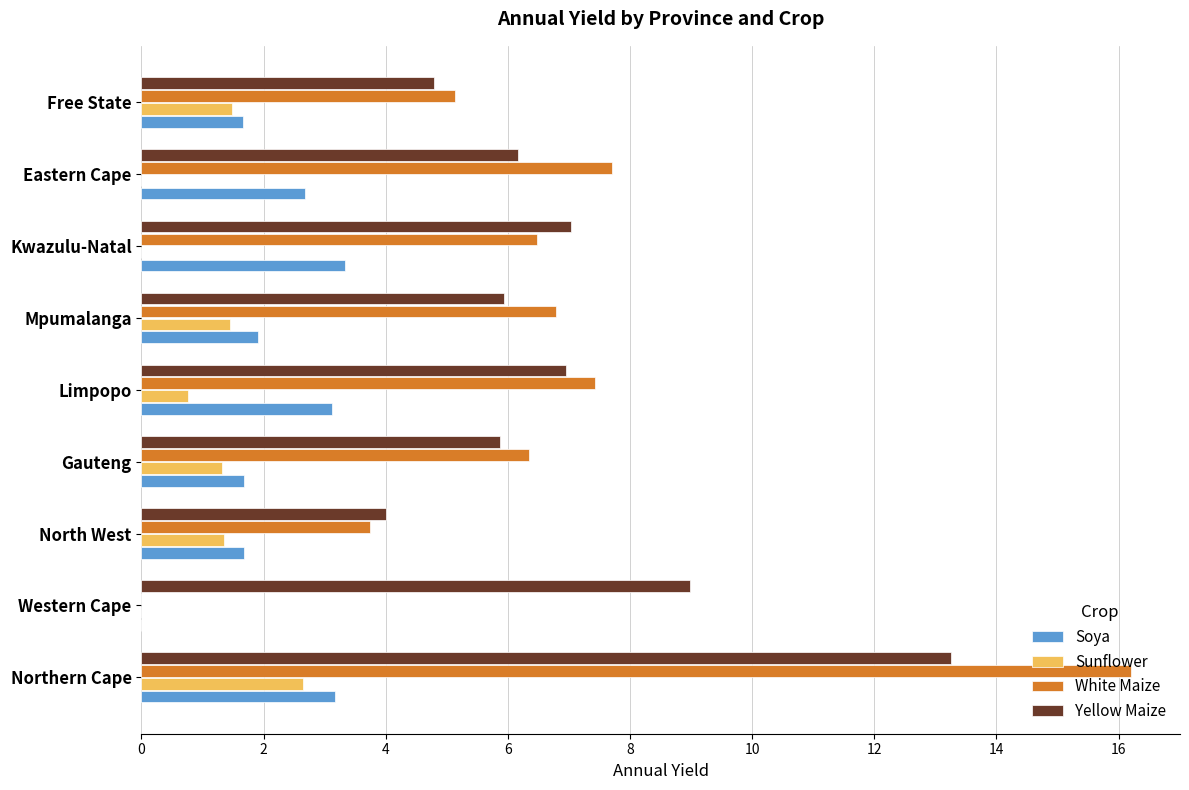

At which category does the chart reach its peak across all series?

Northern Cape